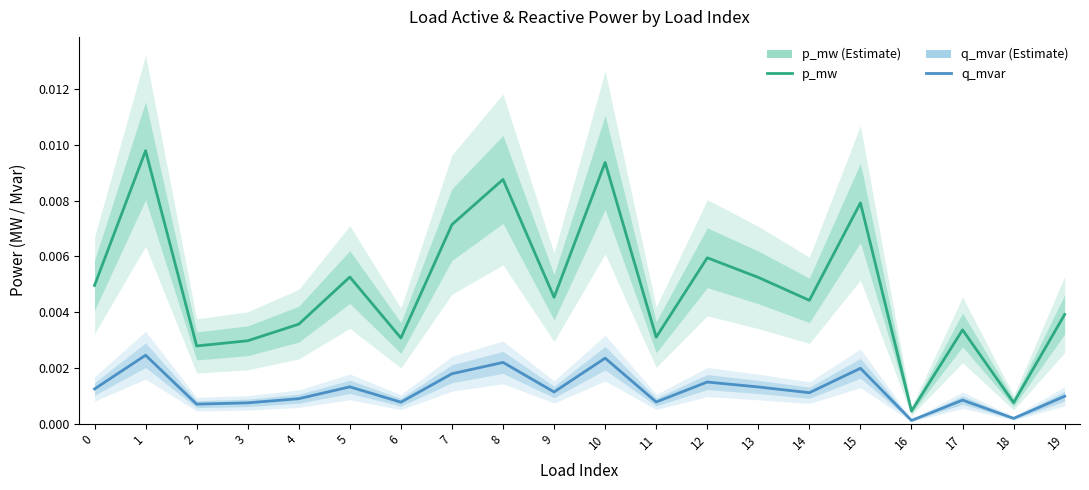

True or false: p_mw (Estimate) and q_mvar (Estimate) intersect in this chart.

False